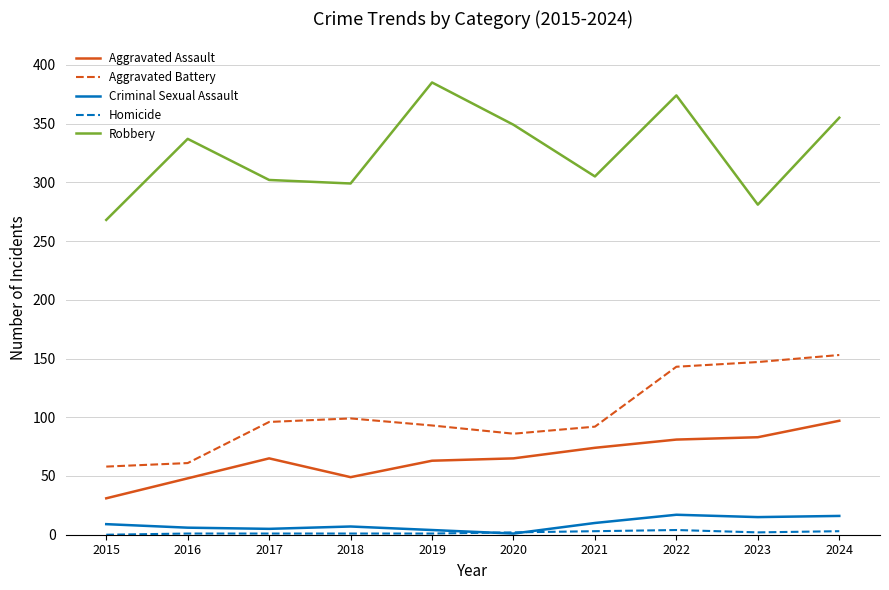

How many categories are shown in the chart?

10